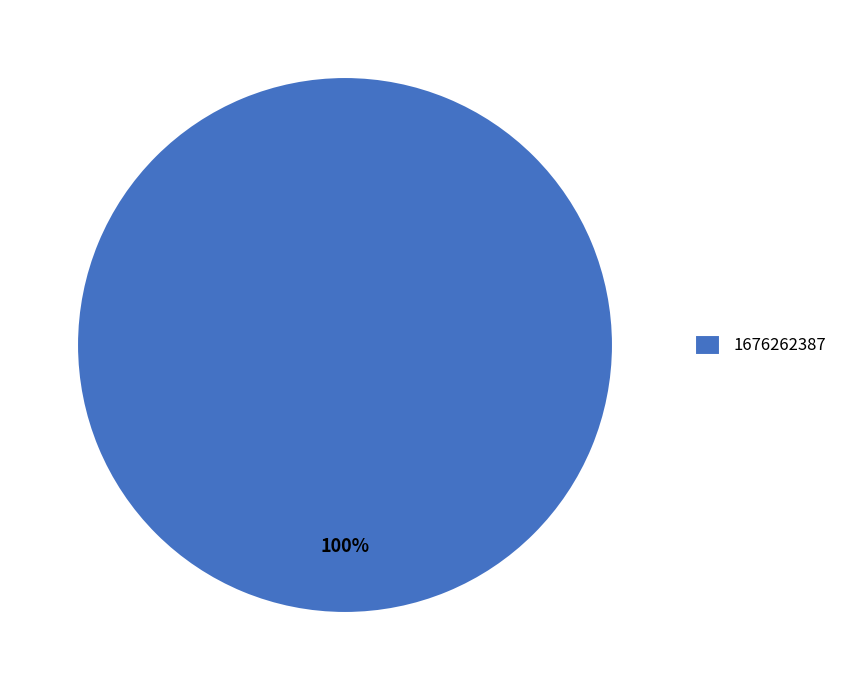

Is it true that 1676262387 is 86% of the pie?

False